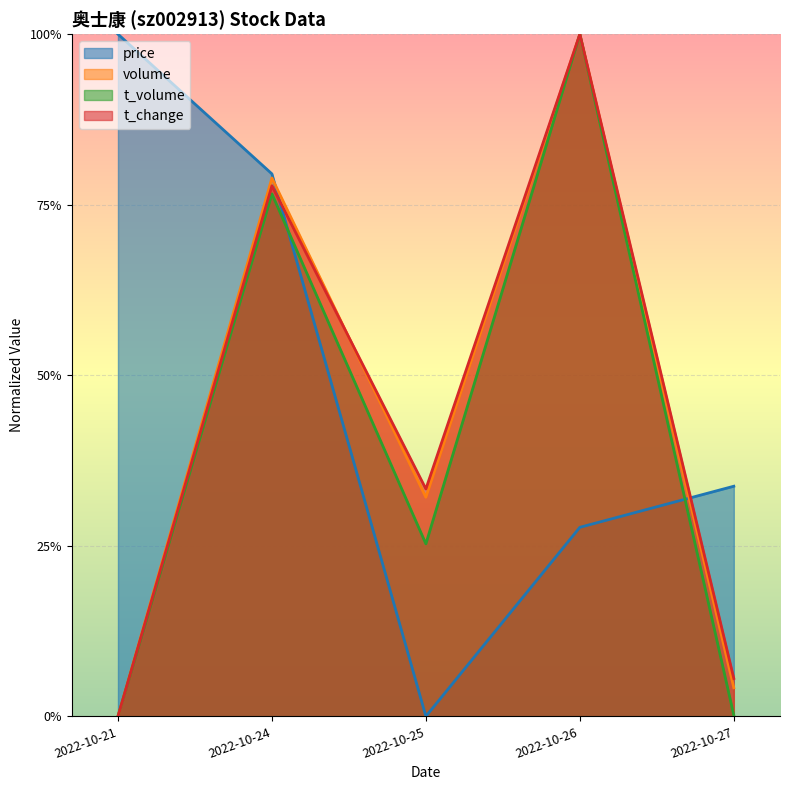

At which category does t_volume reach its first local peak?

2022-10-24